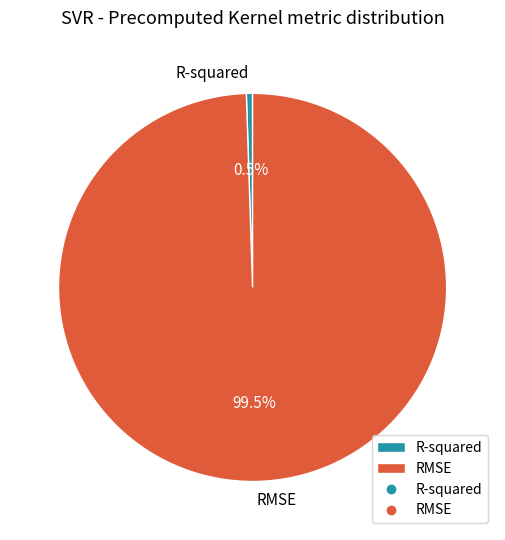

Count the number of slices in the pie.

2